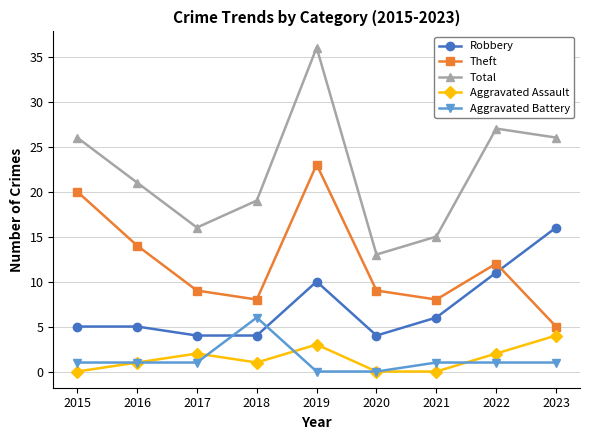

Which category has the highest value across all series?

2019